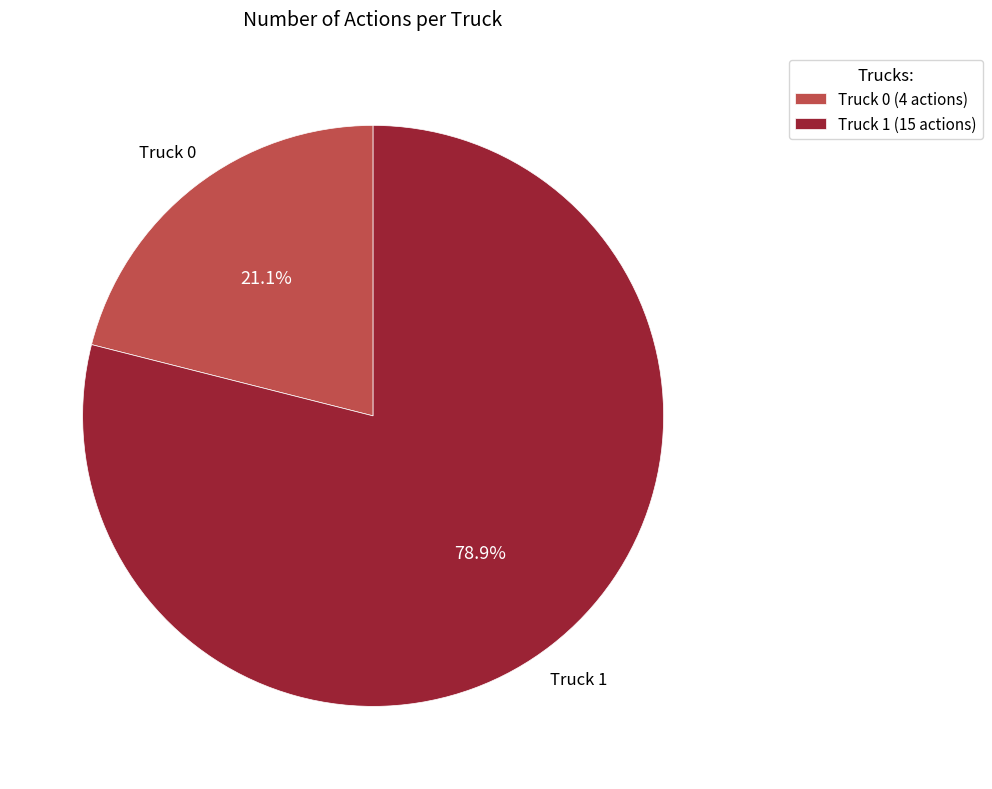

Which slice is the smallest?

Truck 0